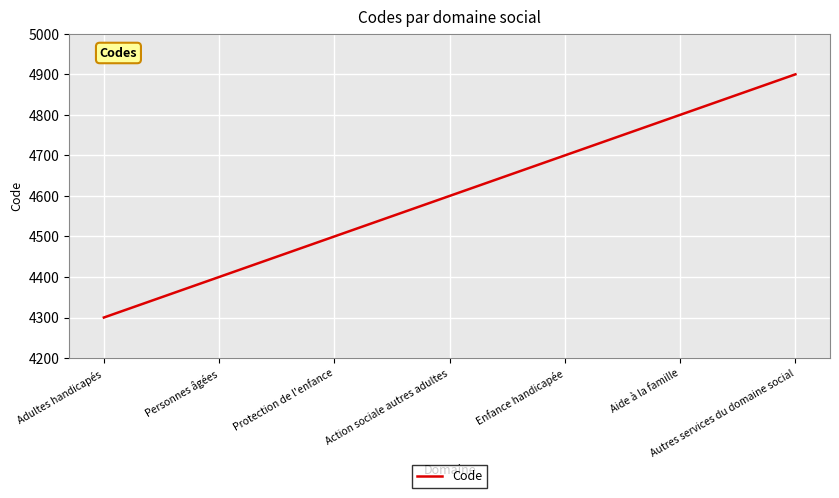

True or false: the data has more than 0 interior local peaks.

False